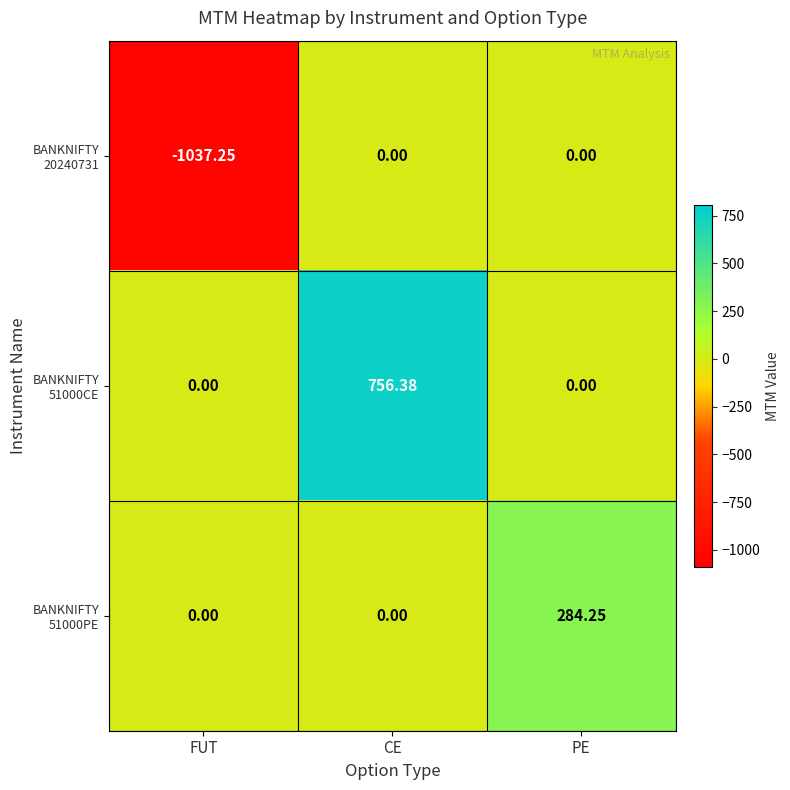

At which category is the sum across all series the highest?

CE